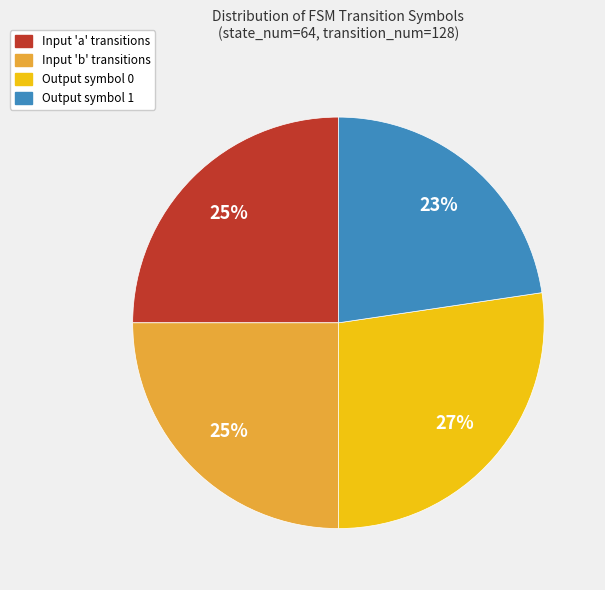

Is Output symbol 1 the majority of the pie?

No